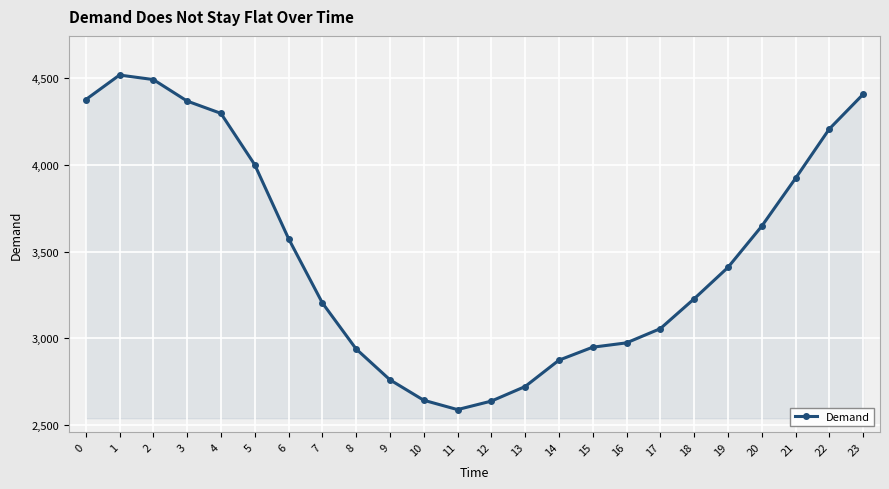

What is the approximate value at 22, to the nearest 100?

4200